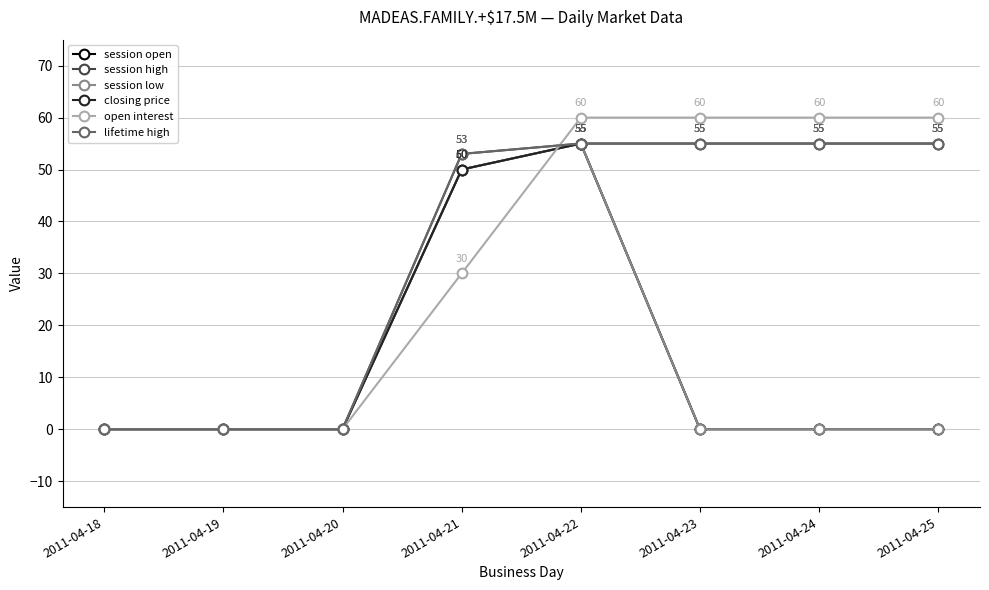

Does the chart have visible grid lines?

Yes